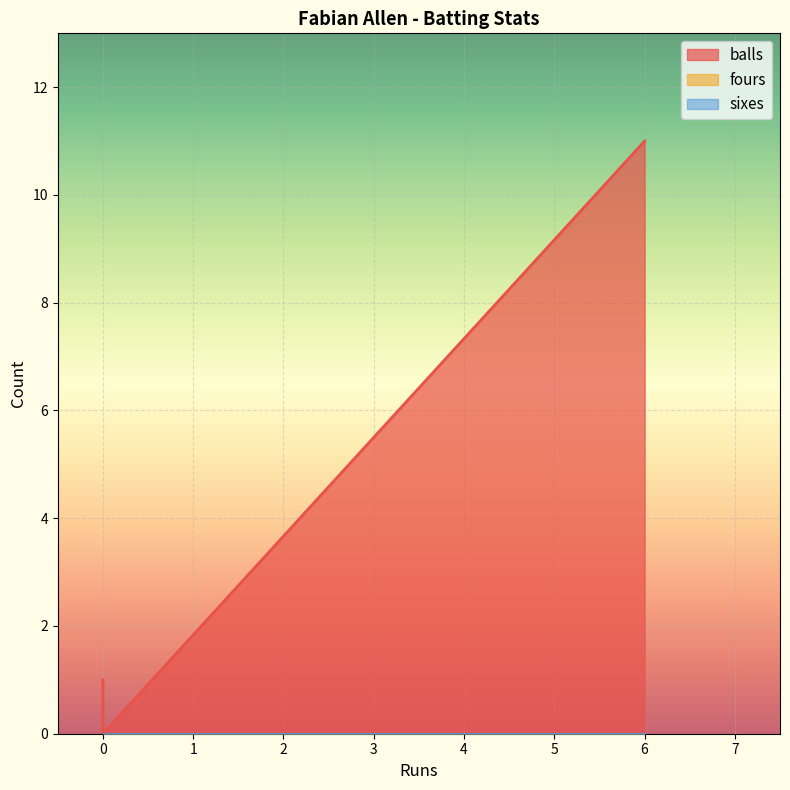

At how many categories does at least one series exceed 7?

1